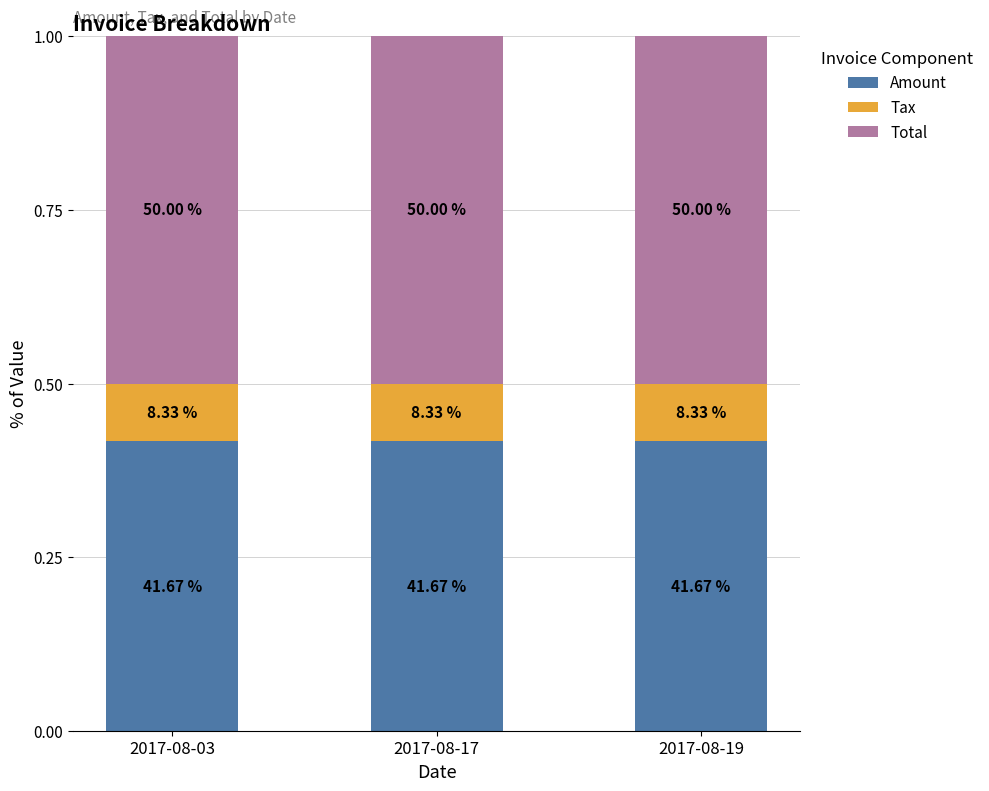

Is it true that Total equals 0.7 at 2017-08-03?

False